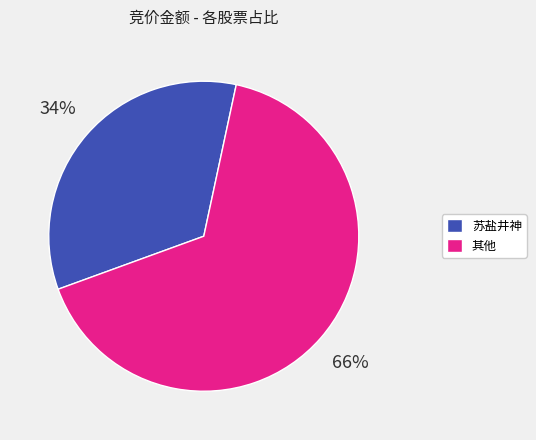

What is the ratio of the value at 其他 to the value at 苏盐井神?

1.9